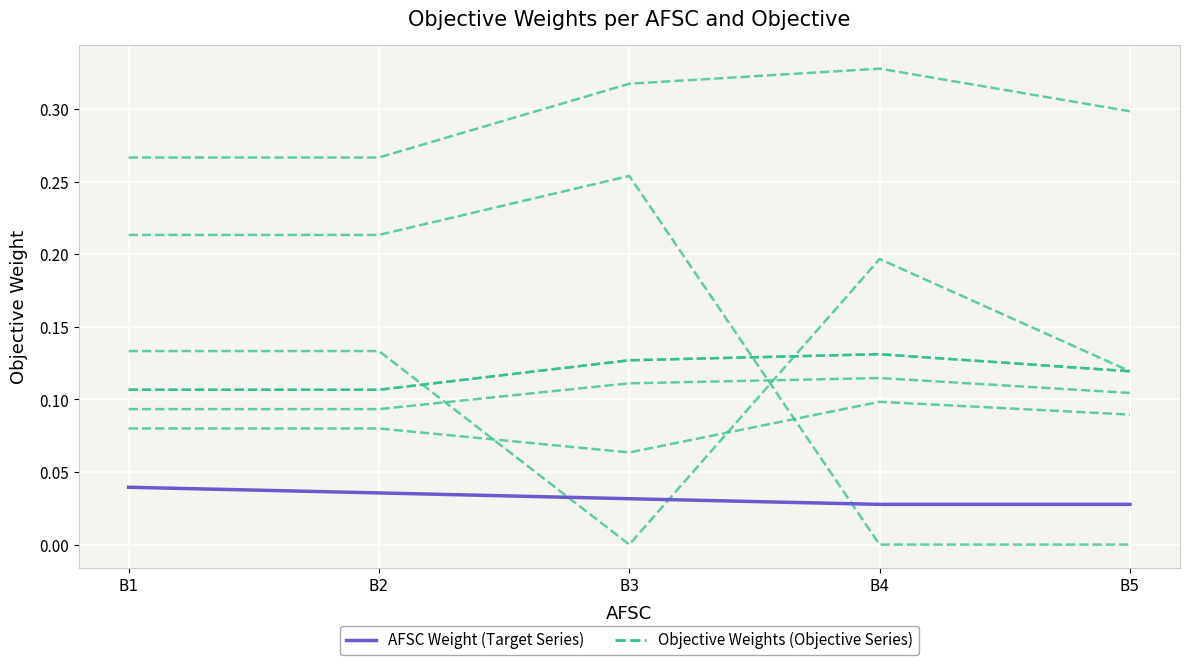

Rank the categories by AFSC Weight (Target) value from highest to lowest.

B1, B2, B3, B4, B5